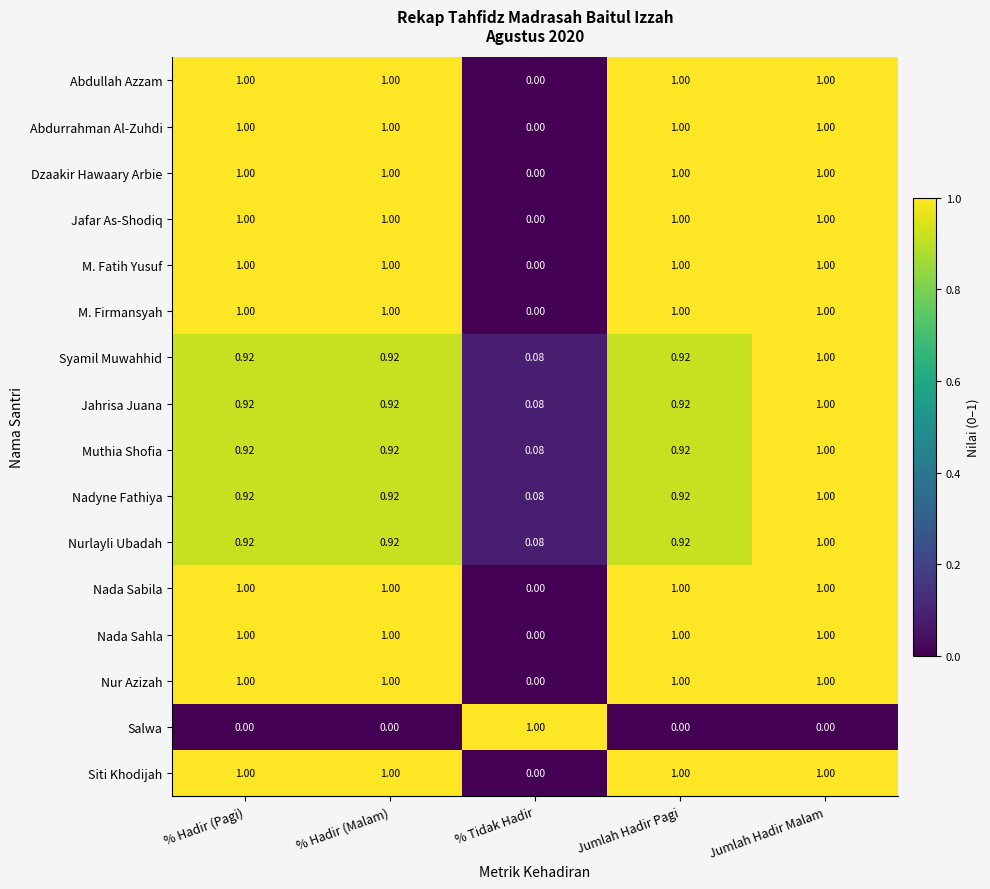

At which label is Dzaakir Hawaary Arbie closest to 0?

% Tidak Hadir